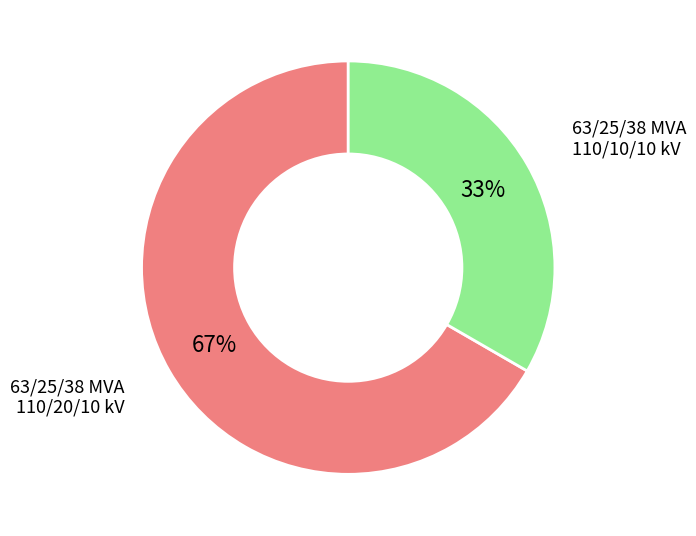

Does 63/25/38 MVA 110/20/10 kV represent more than half of the total?

Yes